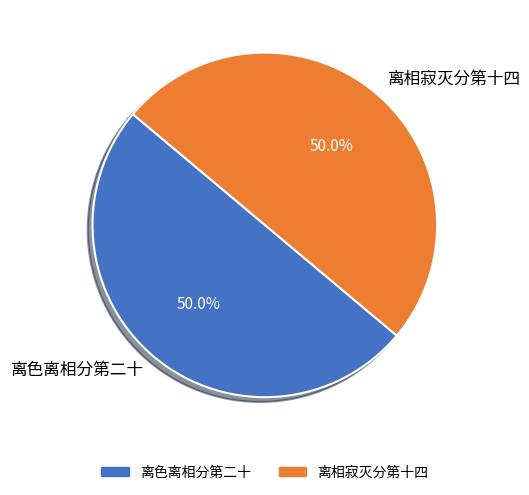

Approximately how many times larger is the value at 离相寂灭分第十四 compared to 离色离相分第二十?

1.0